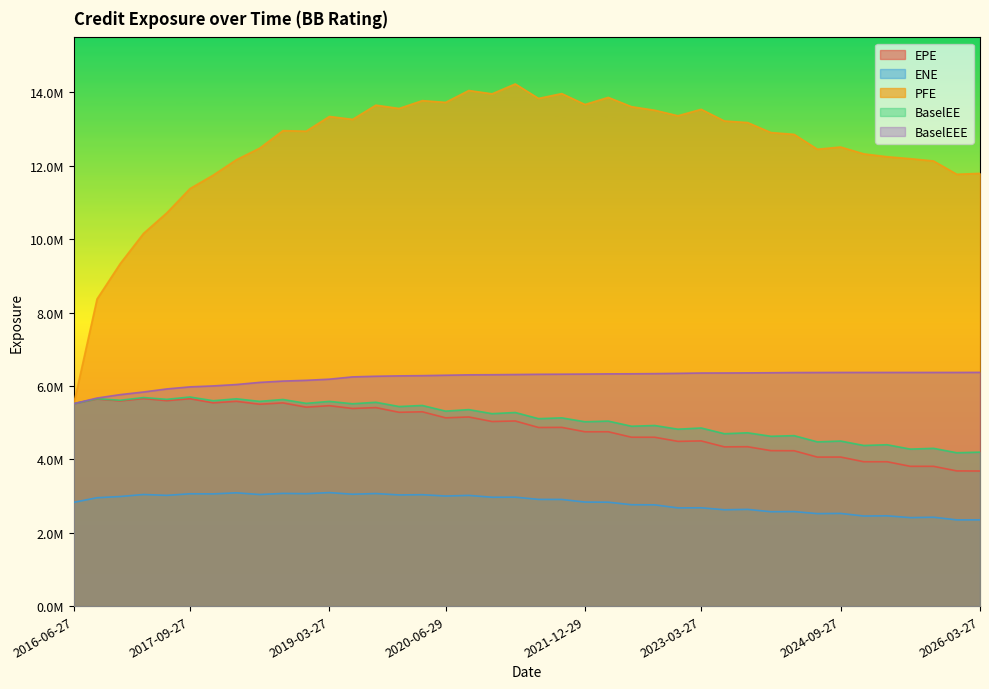

The BaselEE series shows 4903645.6 at 2022-06-27. True or false?

True